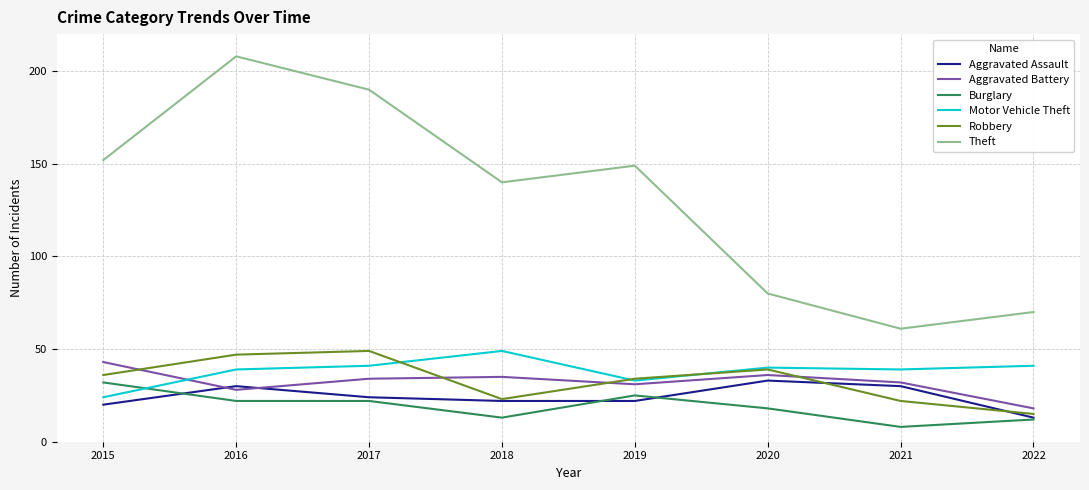

In Motor Vehicle Theft, how many points are lower than both neighbors (excluding endpoints)?

2